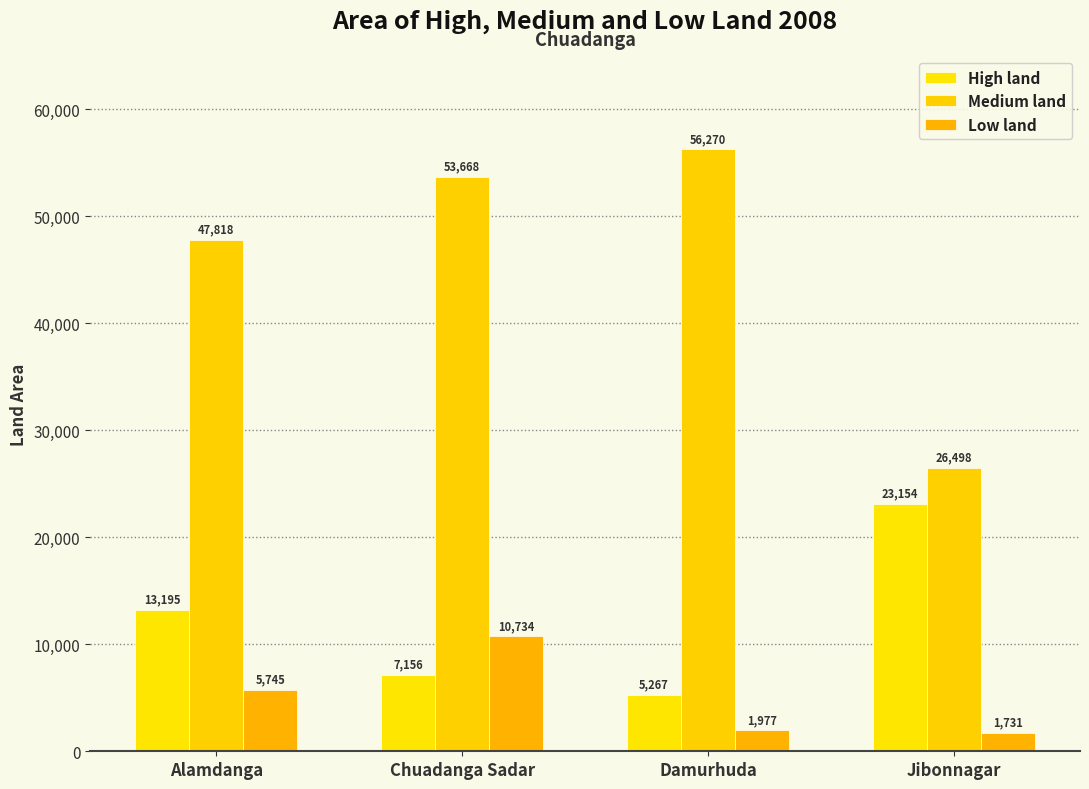

What are all the series names shown in the legend?

High land, Medium land, Low land